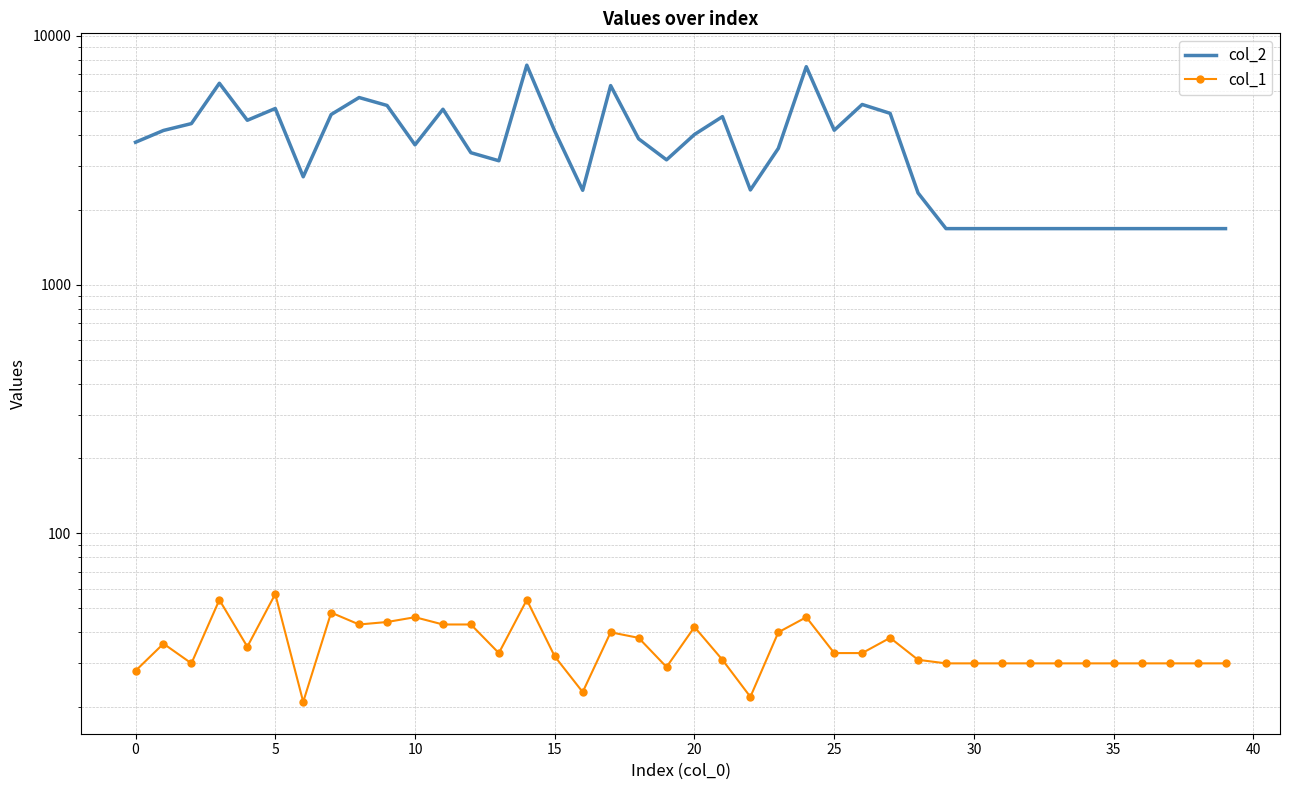

In col_1, how many points are higher than both neighbors (excluding endpoints)?

10